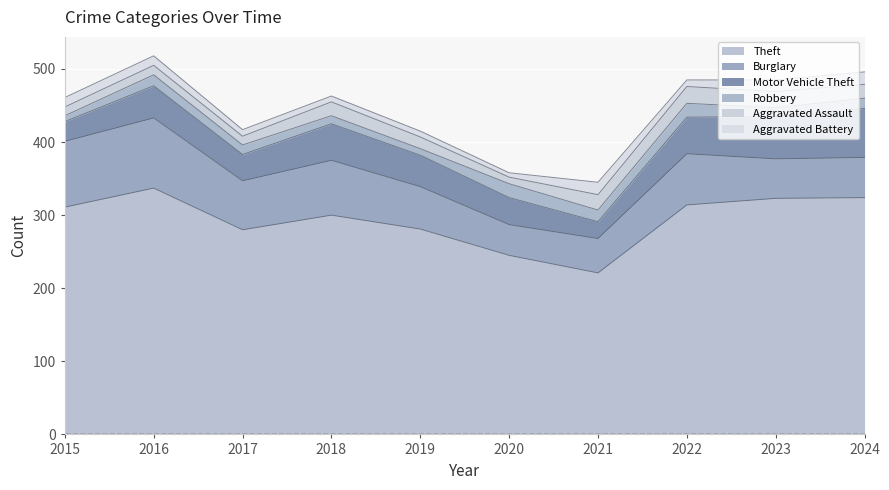

Does the chart display data point markers on the line(s)?

No